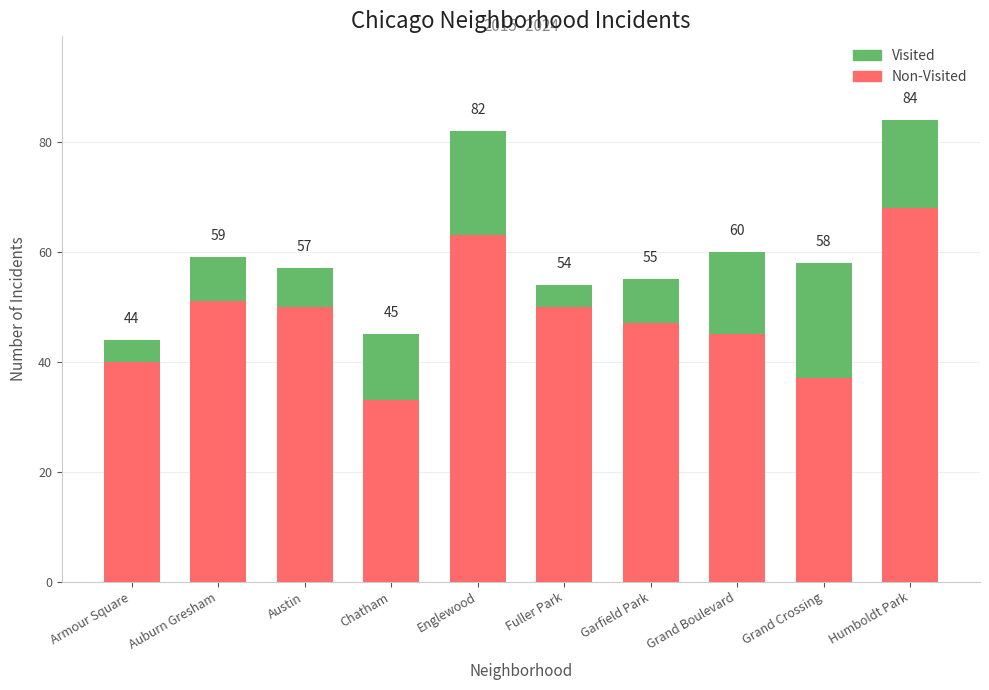

Rank the series by their maximum value, from highest to lowest.

Non-Visited, Visited